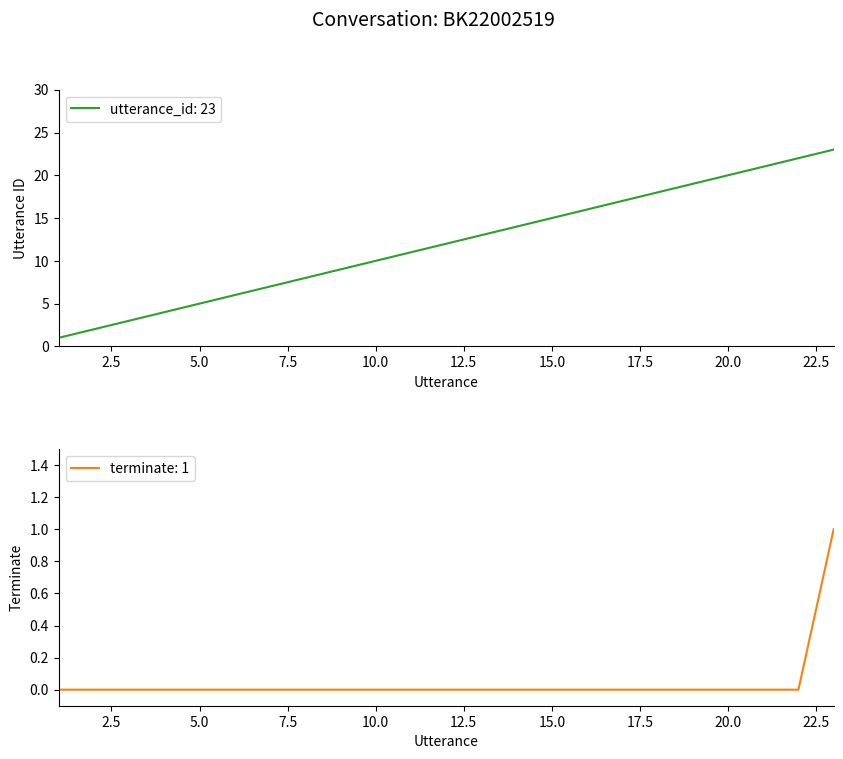

Rank the series by their maximum value, from highest to lowest.

utterance_id, terminate